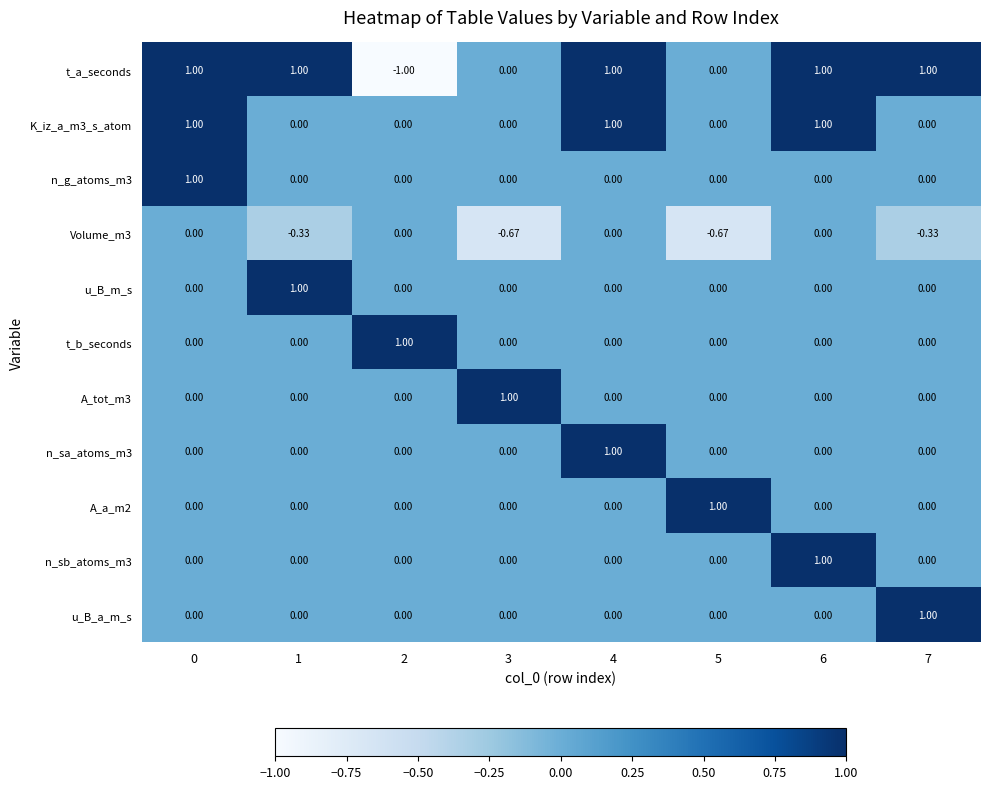

Which series has the largest range (max minus min)?

t_a_seconds